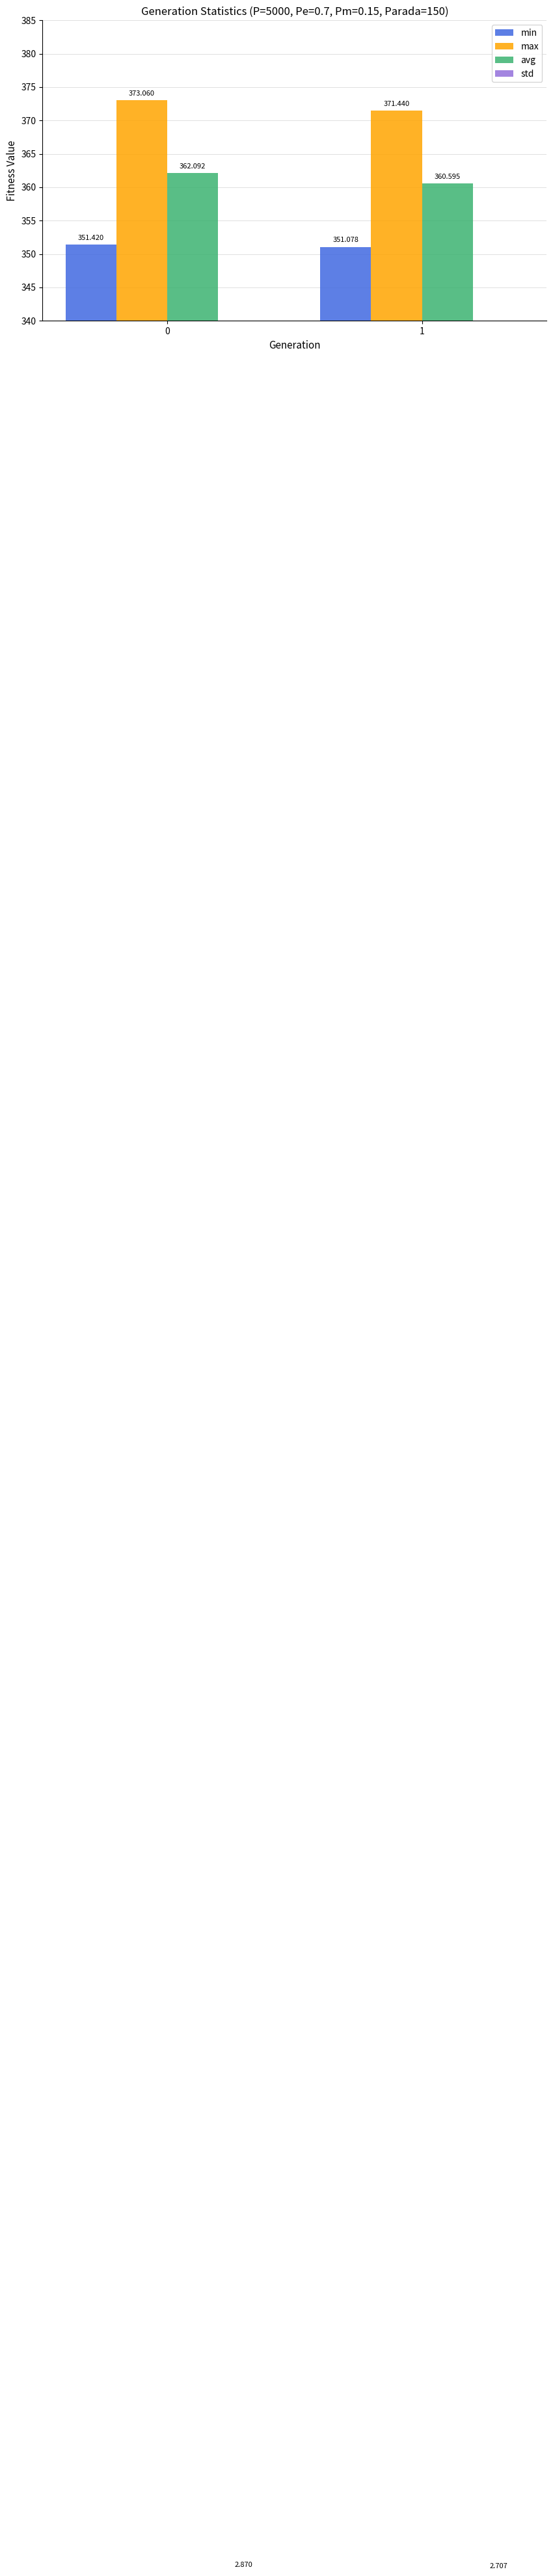

Reading left to right, list all the values displayed in this chart.

min: 0=351.4	1=351.1
max: 0=373.1	1=371.4
avg: 0=362.1	1=360.6
std: 0=2.9	1=2.7